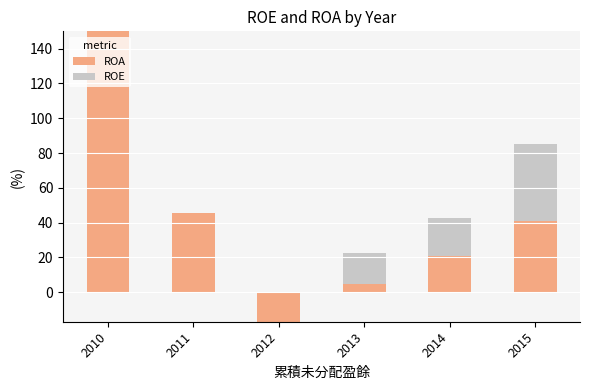

What is the lowest value of the ROA series?

-16.9